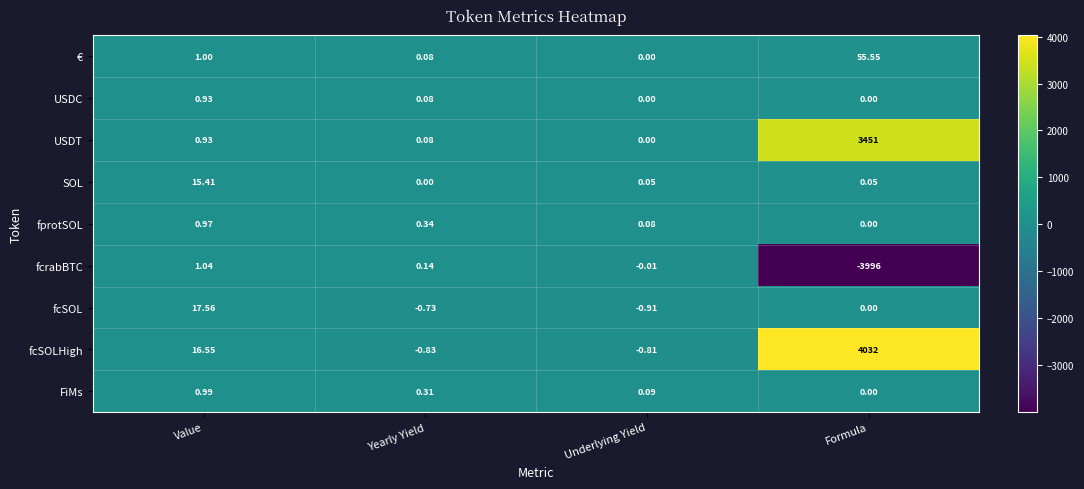

Which series has the largest total across all categories?

fcSOLHigh